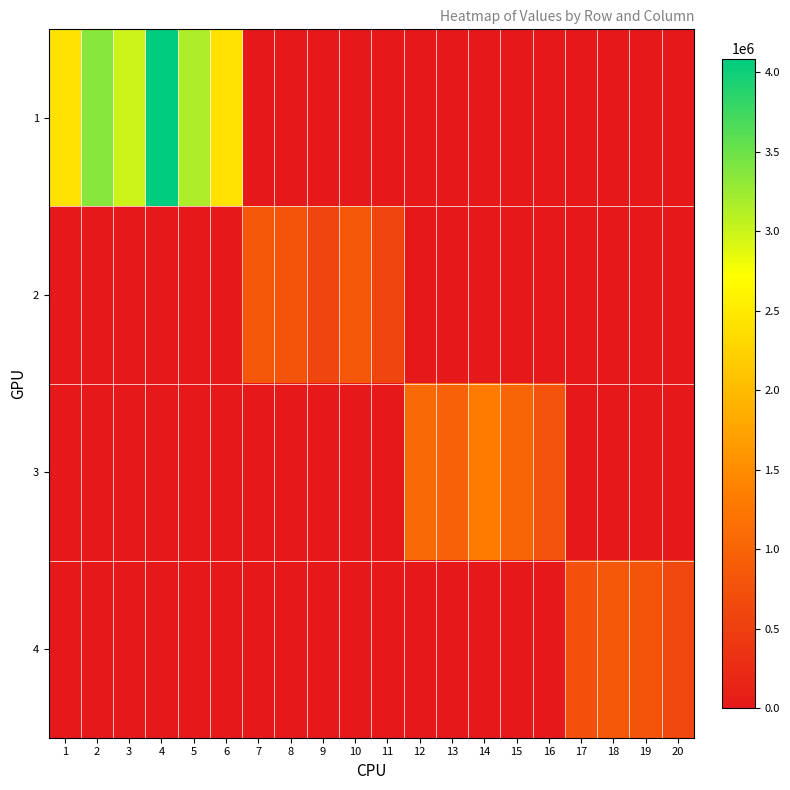

At which category does the chart reach its peak across all series?

4